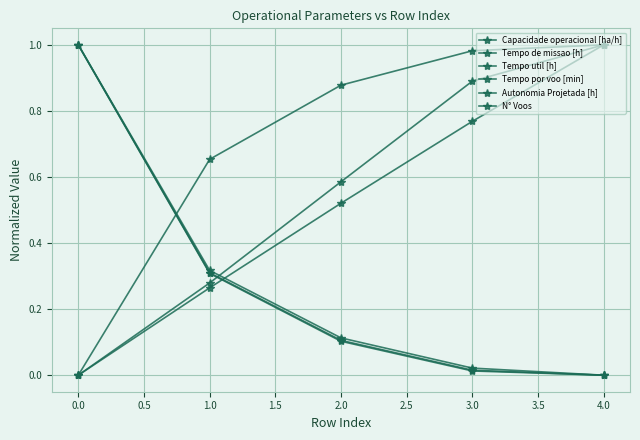

What is the greatest value displayed?

1.0